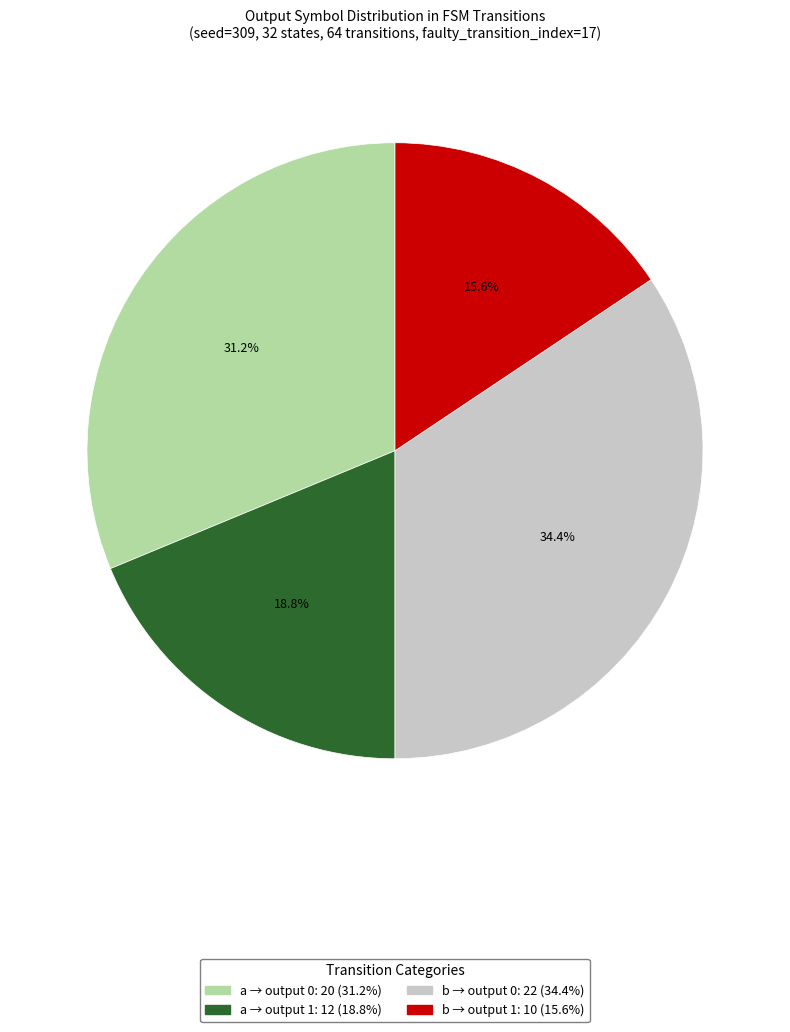

Is there any slice that represents more than half of the pie?

No